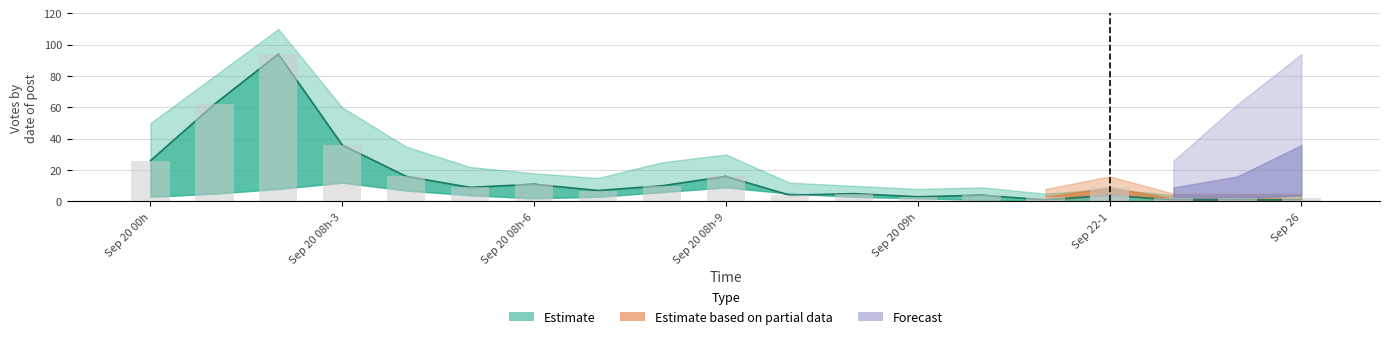

Which has a higher value, 2019-09-20 or 2019-09-20?

2019-09-20